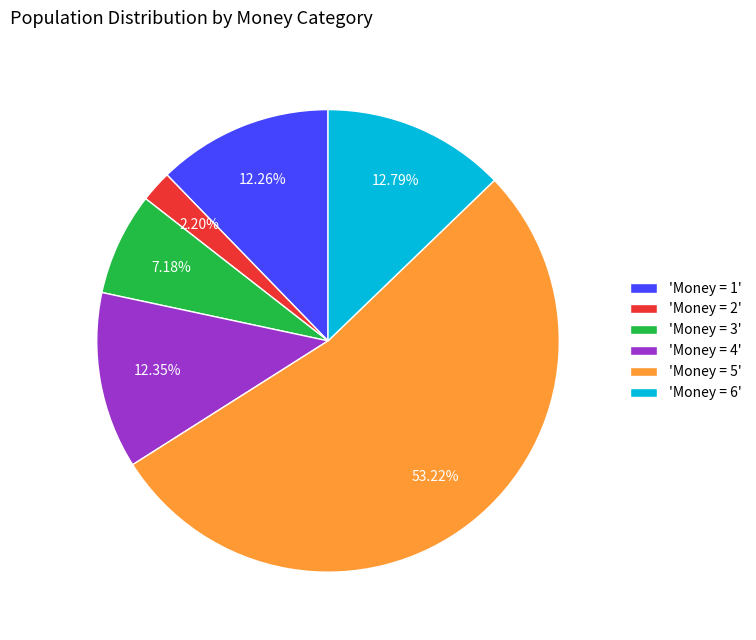

Which has a higher value, 'Money = 5' or 'Money = 3'?

'Money = 5'